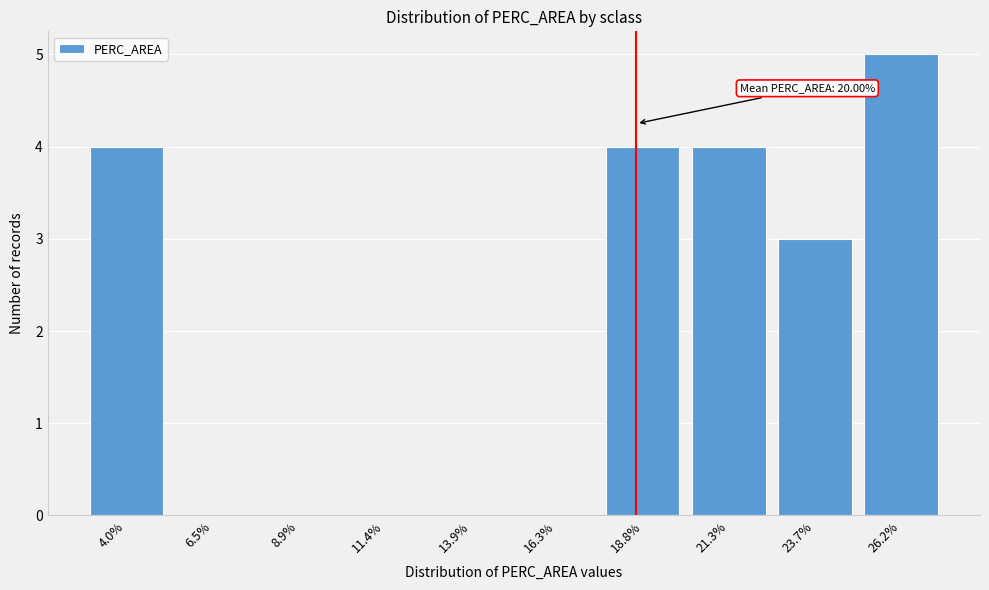

Reading right to left, what are all the values shown in this chart?

26.2%=5	23.7%=3	21.3%=4	18.8%=4	16.3%=0	13.9%=0	11.4%=0	8.9%=0	6.5%=0	4.0%=4